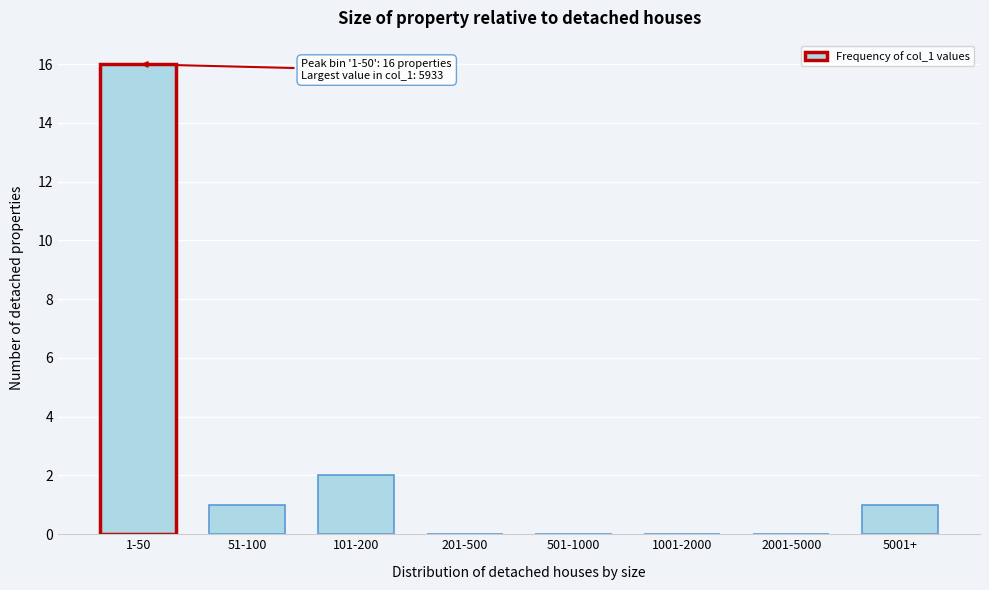

Reading left to right, what are all the values shown in this chart?

1-50=16	51-100=1	101-200=2	201-500=0	501-1000=0	1001-2000=0	2001-5000=0	5001+=1